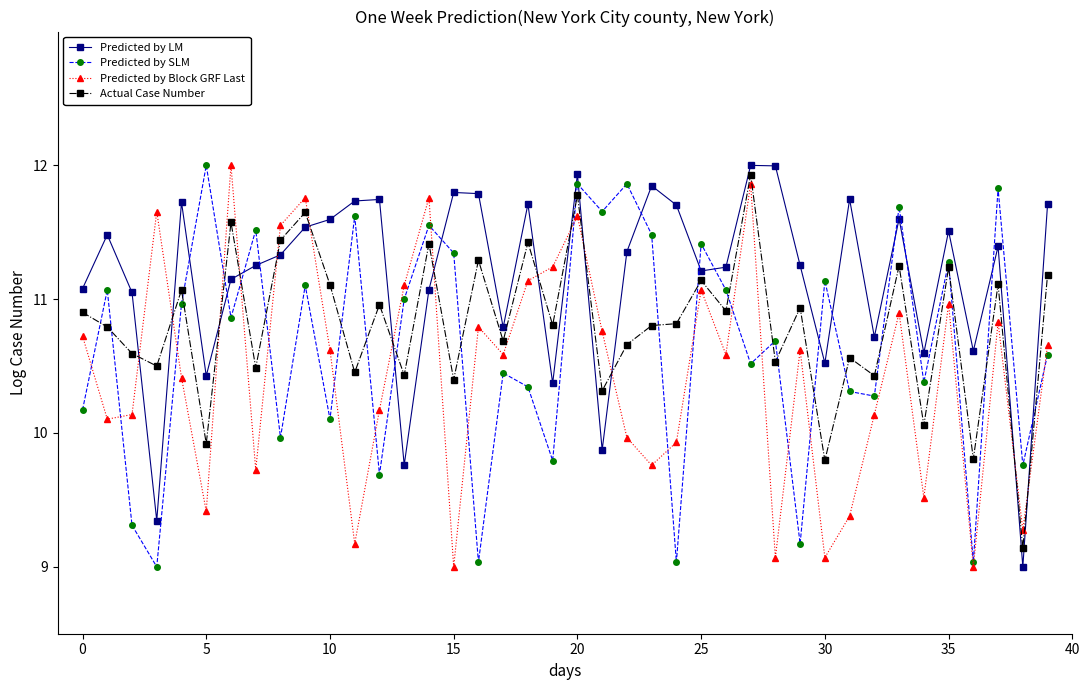

What is the minimum value shown in the chart?

9.0